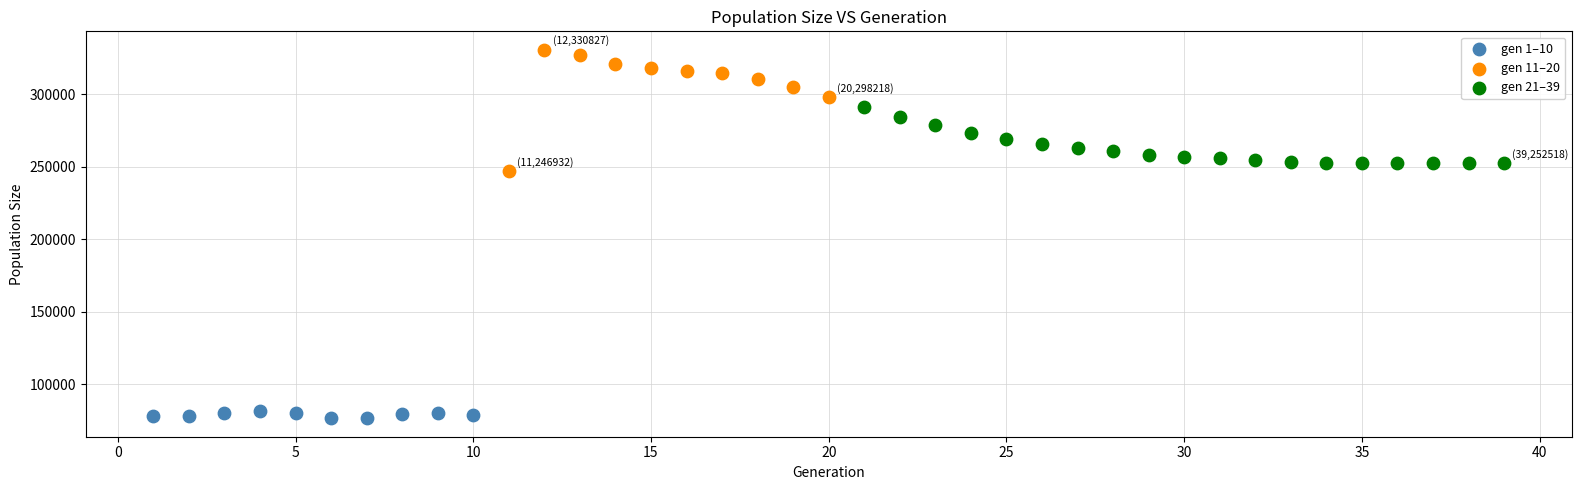

Which series has the widest spread of Y values?

gen 11–20